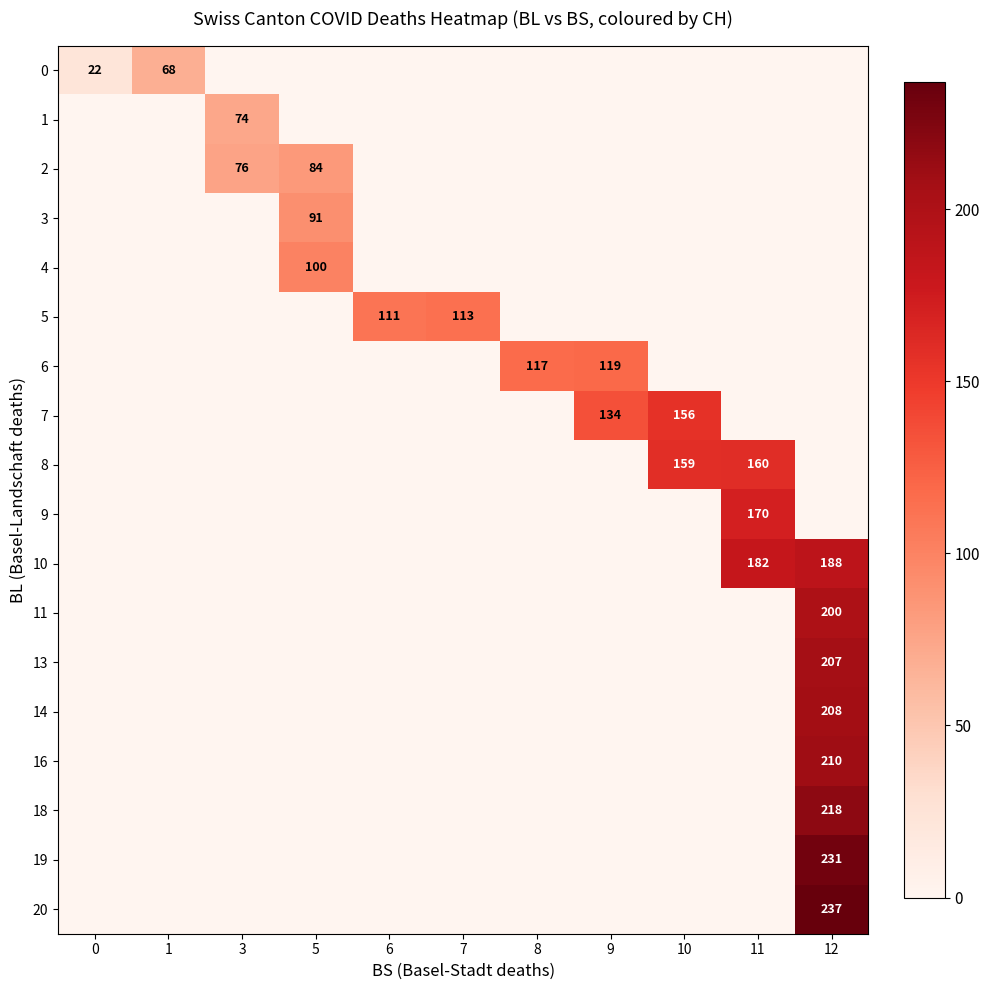

At how many categories does at least one series exceed 50?

10